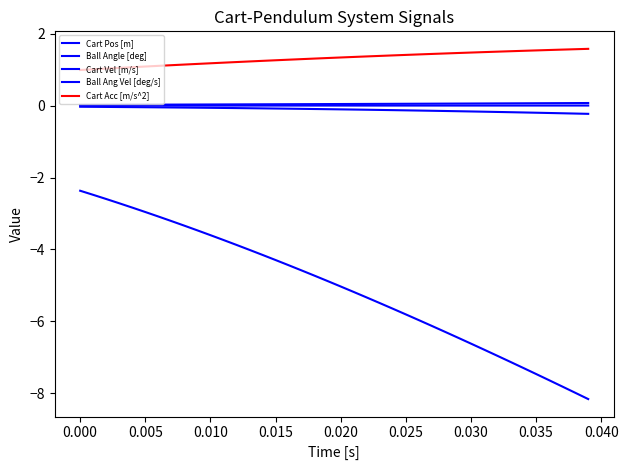

What is the difference between the second highest and second lowest values in the Ball Ang Vel [deg/s] series?

5.5